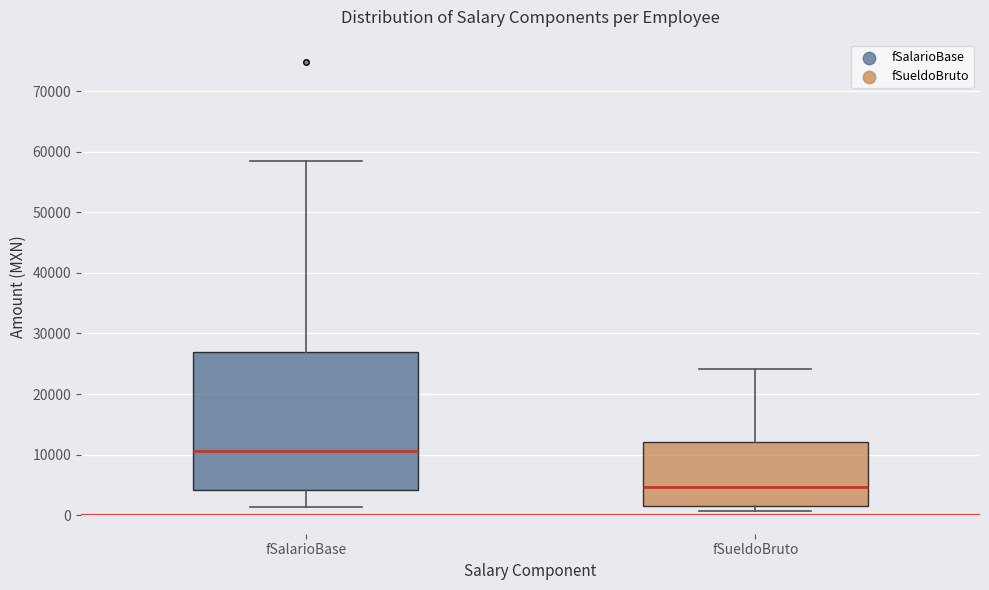

Reading left to right, read every box against the y-axis: the position of its median line, the range the box covers, and the ends of its whiskers. The values are not printed on the chart, so give them approximately, as read against the axis.

fSalarioBase: median 11000, box 4000 to 27000, whiskers 1000 to 59000
fSueldoBruto: median 5000, box 2000 to 12000, whiskers 1000 to 24000